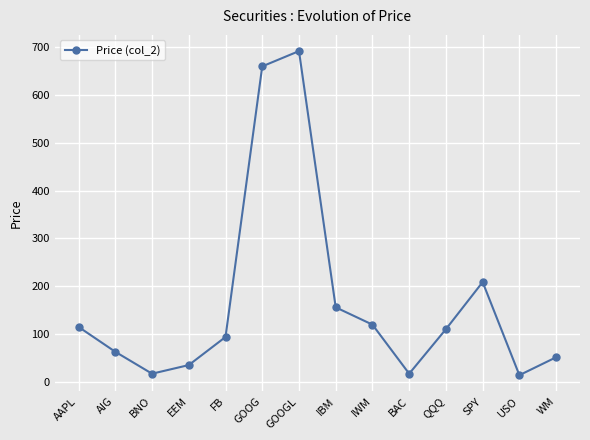

Where is the data nearest to the value 352?

SPY